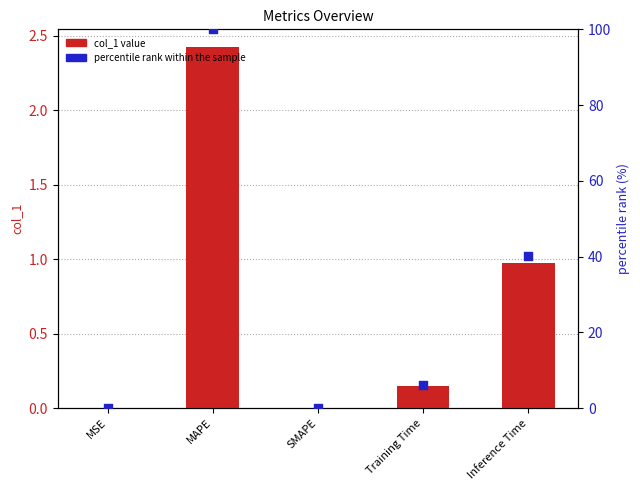

Which series has the largest Y range (max minus min)?

percentile (right axis)